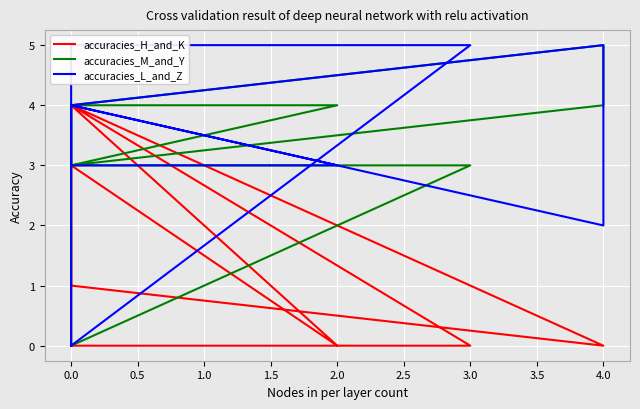

The accuracies_L_and_Z series shows 5 at 0.0. True or false?

False